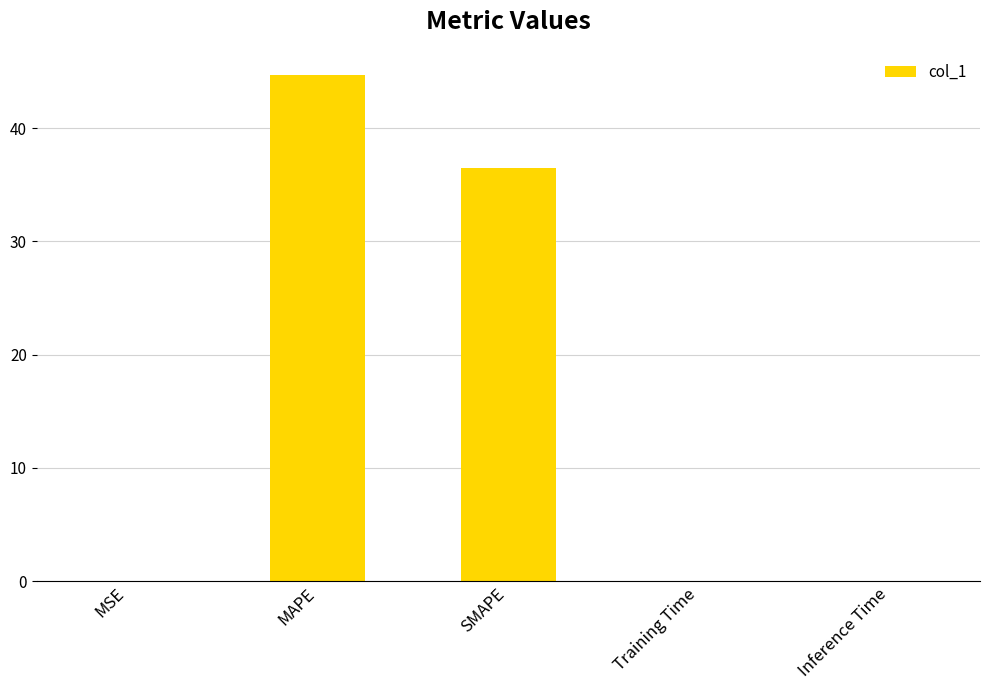

At which label is the value closest to 22?

SMAPE